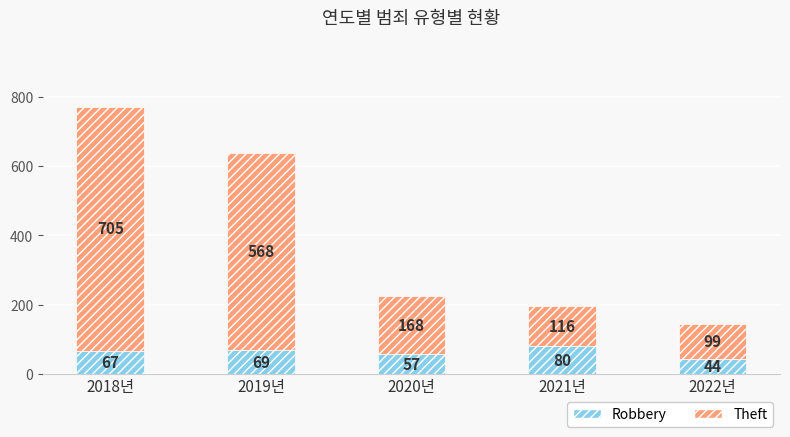

At which category is the sum across all series the highest?

2018년